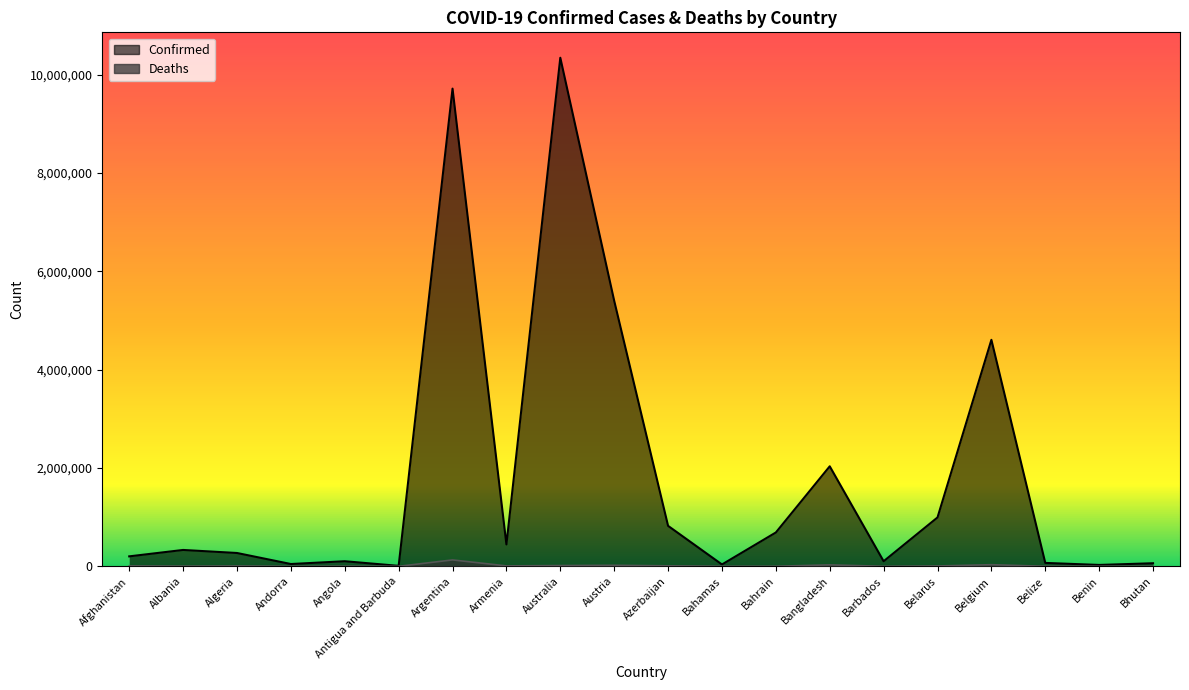

List the labels in order of Deaths value, largest first.

Argentina, Belgium, Bangladesh, Austria, Australia, Azerbaijan, Armenia, Afghanistan, Belarus, Algeria, Albania, Angola, Bahrain, Bahamas, Belize, Barbados, Benin, Andorra, Antigua and Barbuda, Bhutan